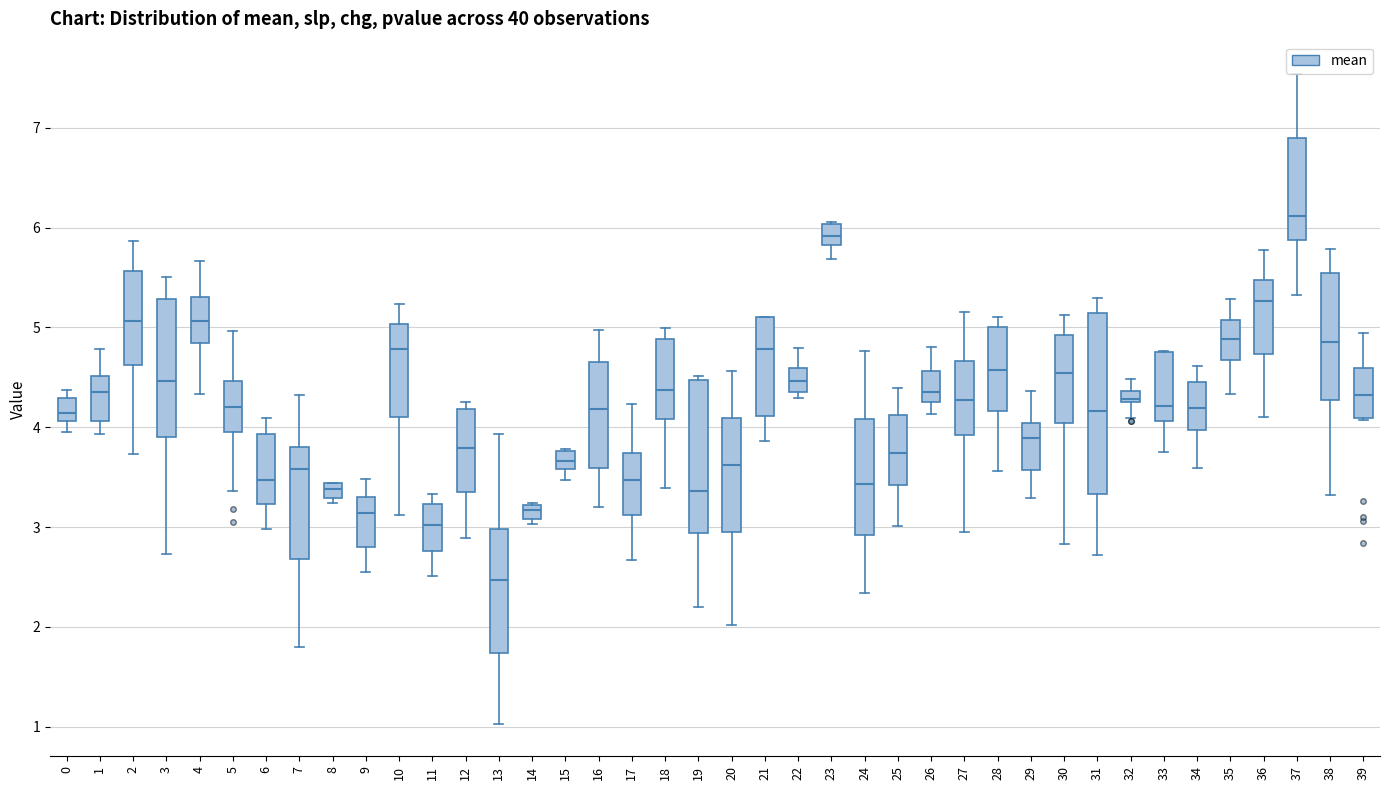

Where is the lower edge of the box at x = 33 on the y-axis? The values are not printed on the chart, so give them approximately, as read against the axis.

4.1